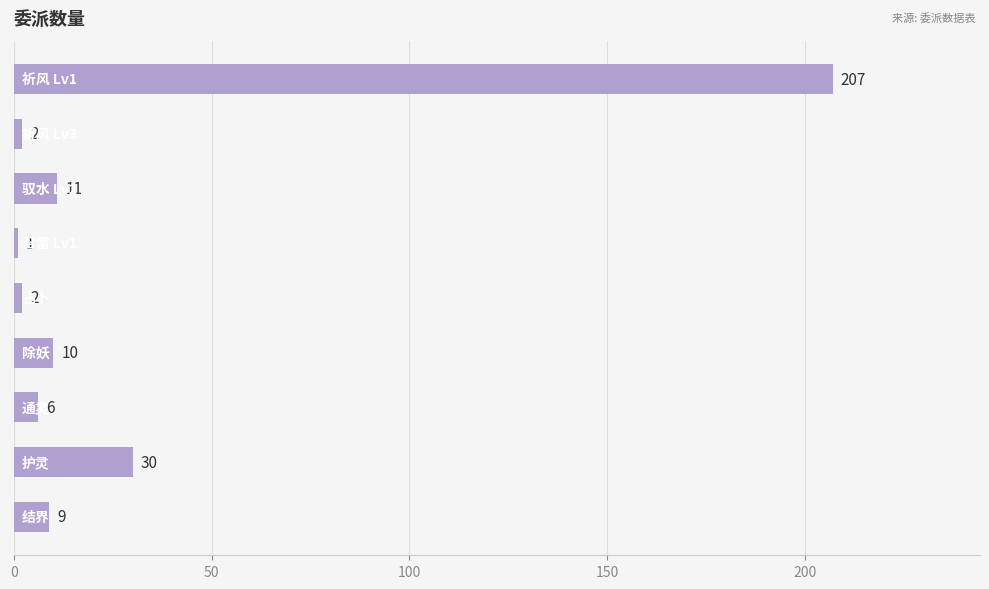

Reading top to bottom, transcribe all the data shown in this chart.

207	2	11	1	2	10	6	30	9